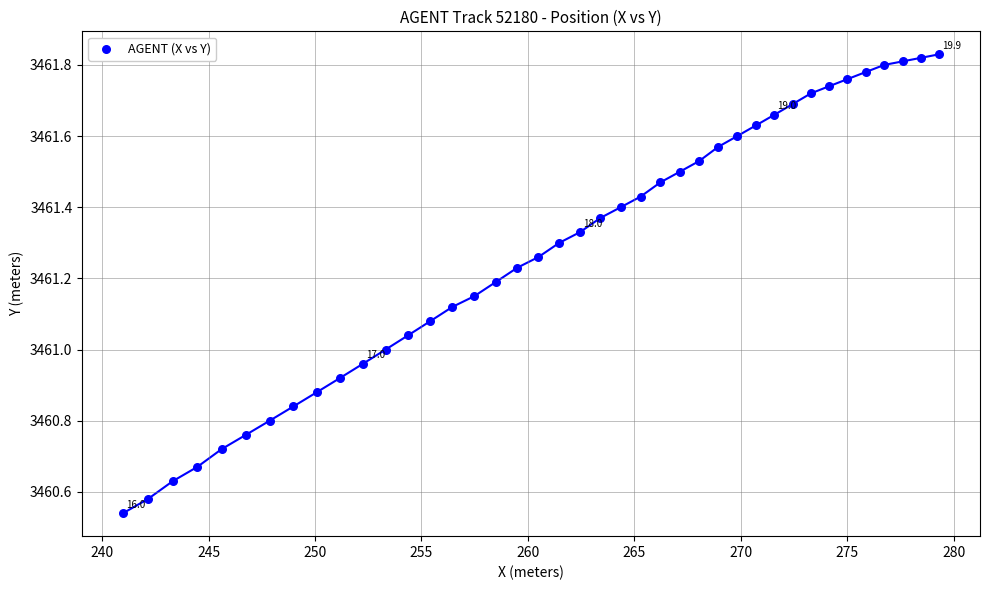

What is the range of X values (max minus min)?

38.3